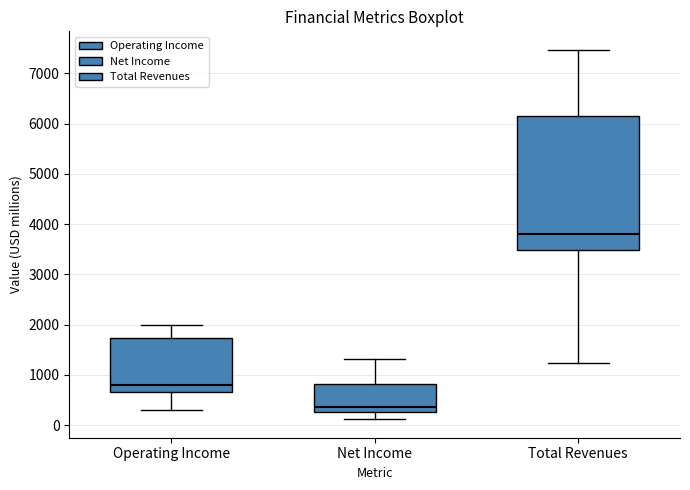

Where is the upper edge of the box for Operating Income on the y-axis? The values are not printed on the chart, so give them approximately, as read against the axis.

1700